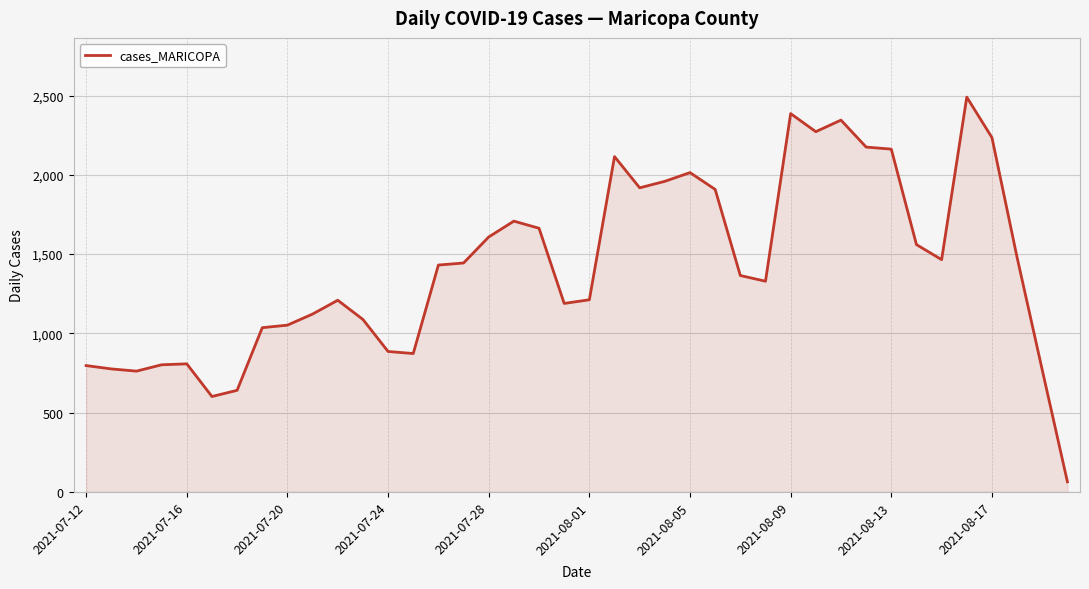

What is the difference between the maximum and minimum values?

2426